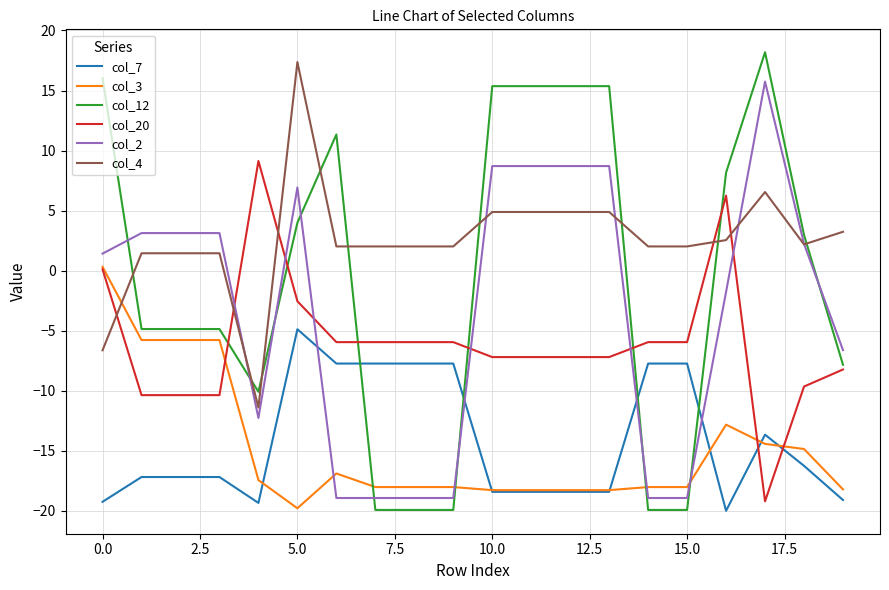

True or false: col_20 and col_2 intersect in this chart.

True